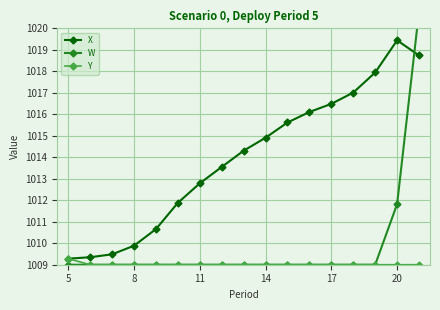

The value of X at 17 is 1016.5. True or false?

True